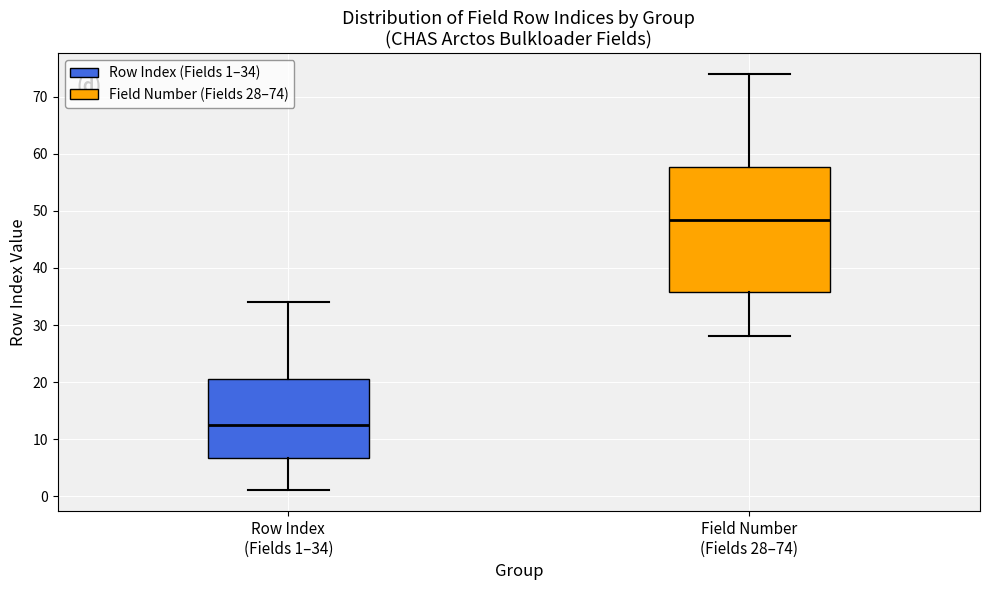

Which box is the tallest, from its lower edge to its upper edge?

Field Number (Fields 28–74)